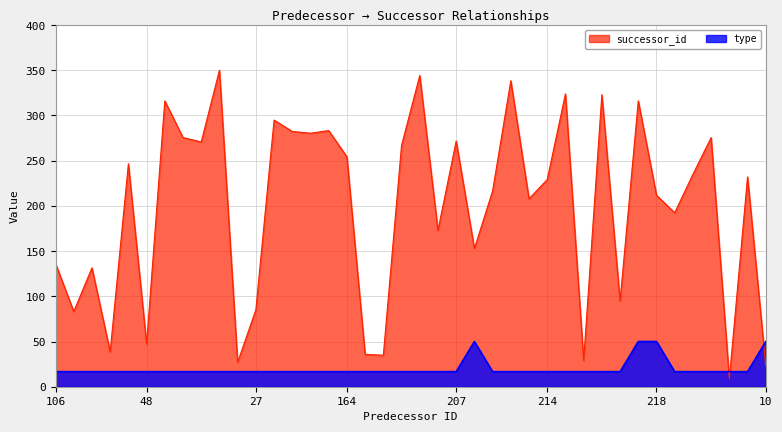

Which series ends up on top after the final intersection of successor_id and type?

type